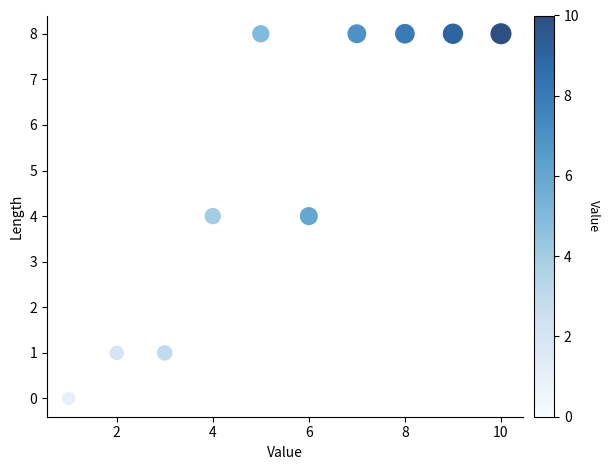

What is the range of Y values (max minus min)?

8